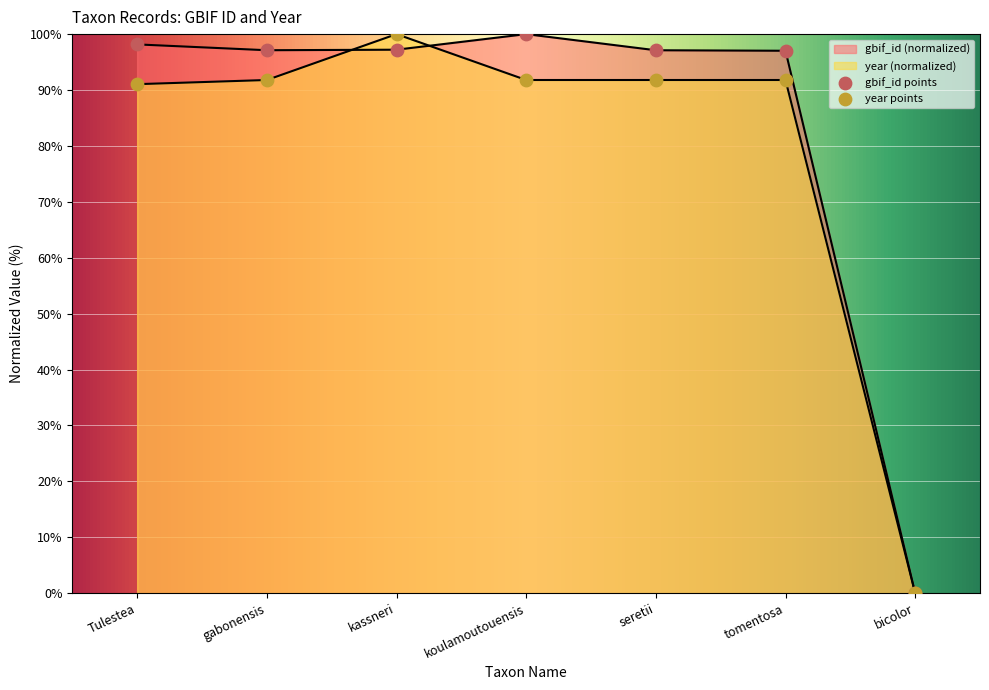

Which series reaches the minimum Y coordinate?

gbif_id